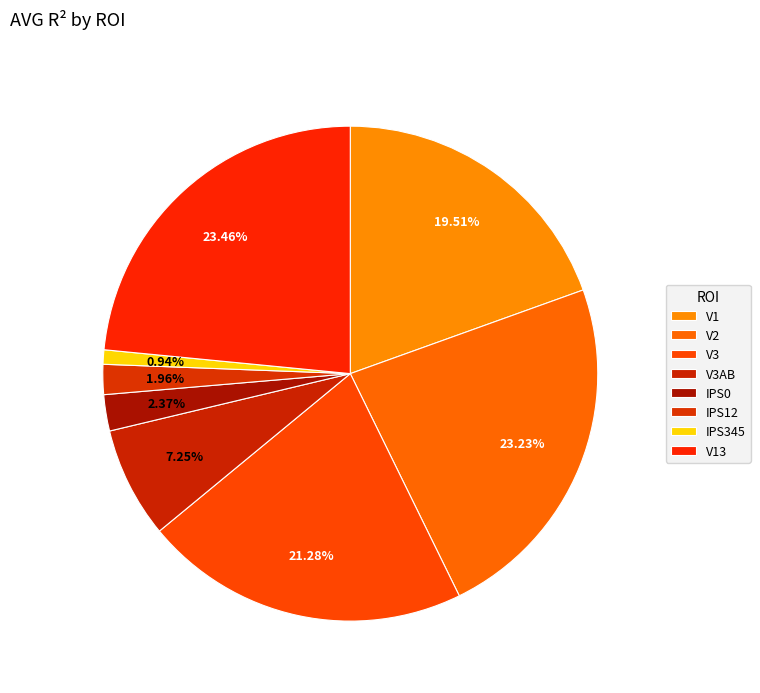

The V13 slice represents 38% of the pie. True or false?

False